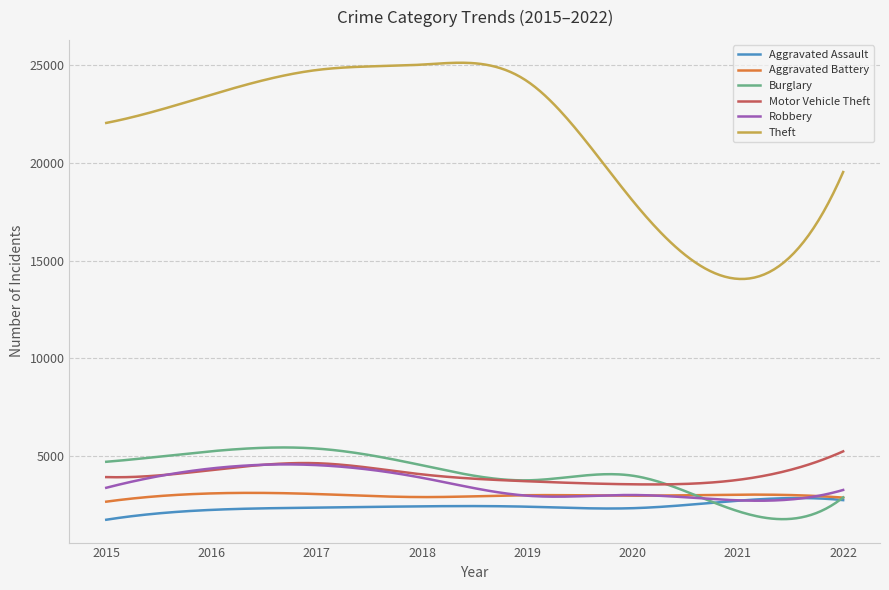

True or false: Motor Vehicle Theft and Aggravated Assault intersect in this chart.

False